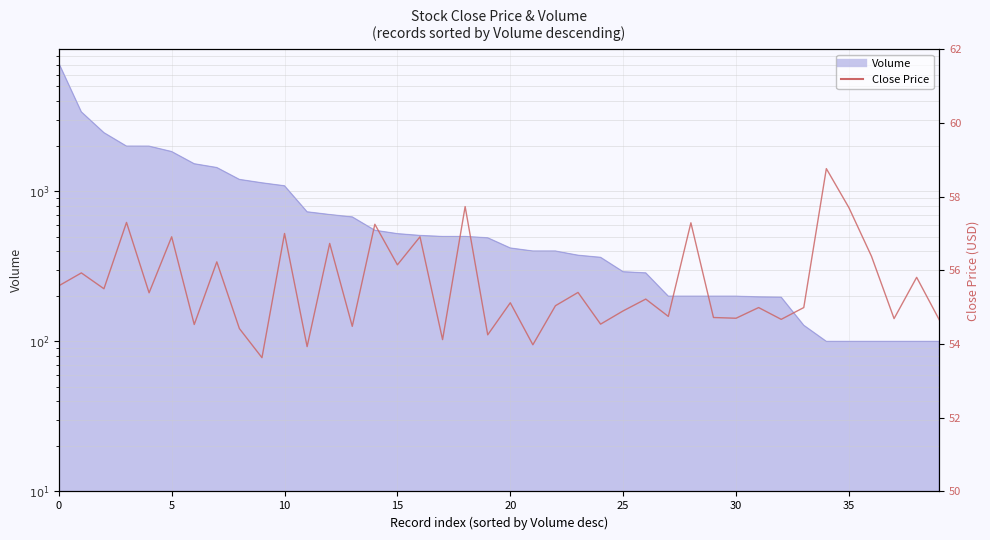

What is the label of the 19th point from the left?

18